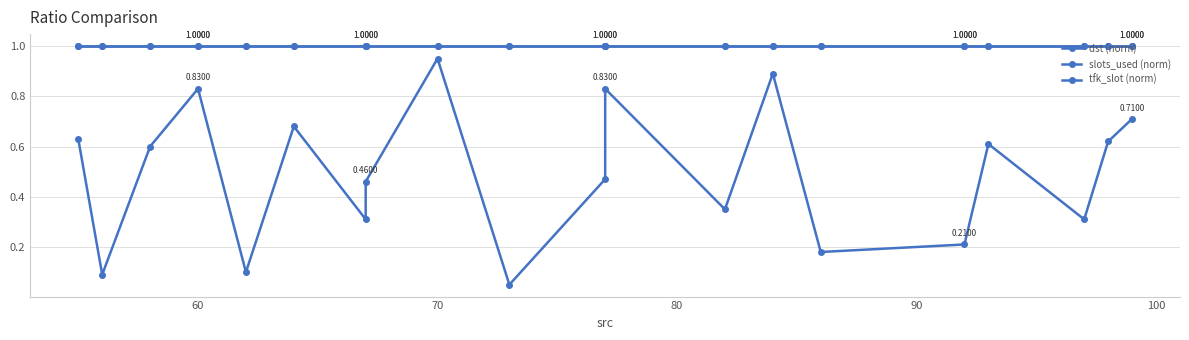

Count the number of categories in the chart.

20